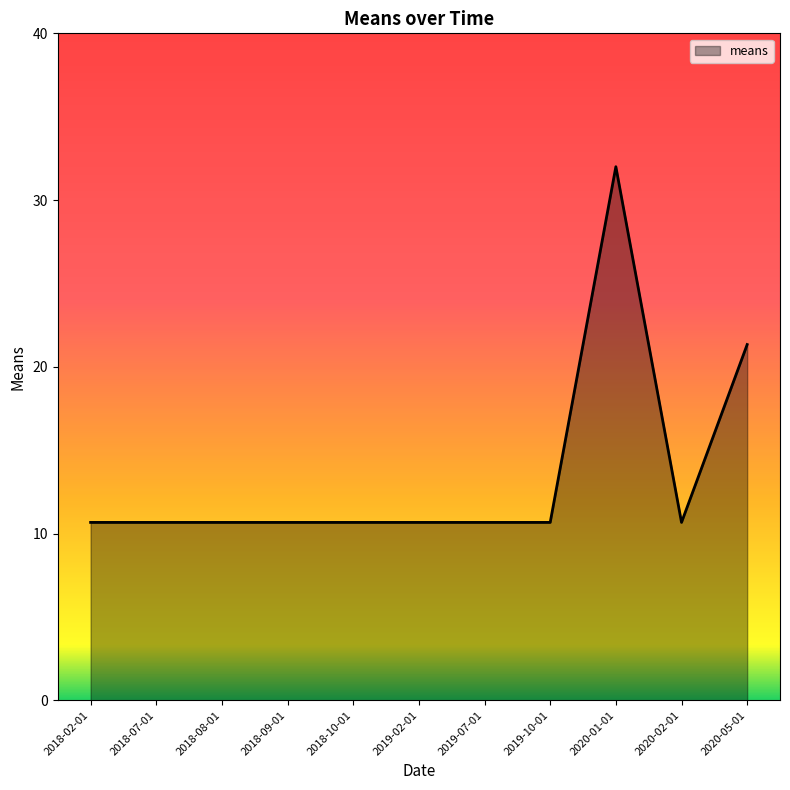

True or false: the data shows 6.7 at 2020-01-01.

False